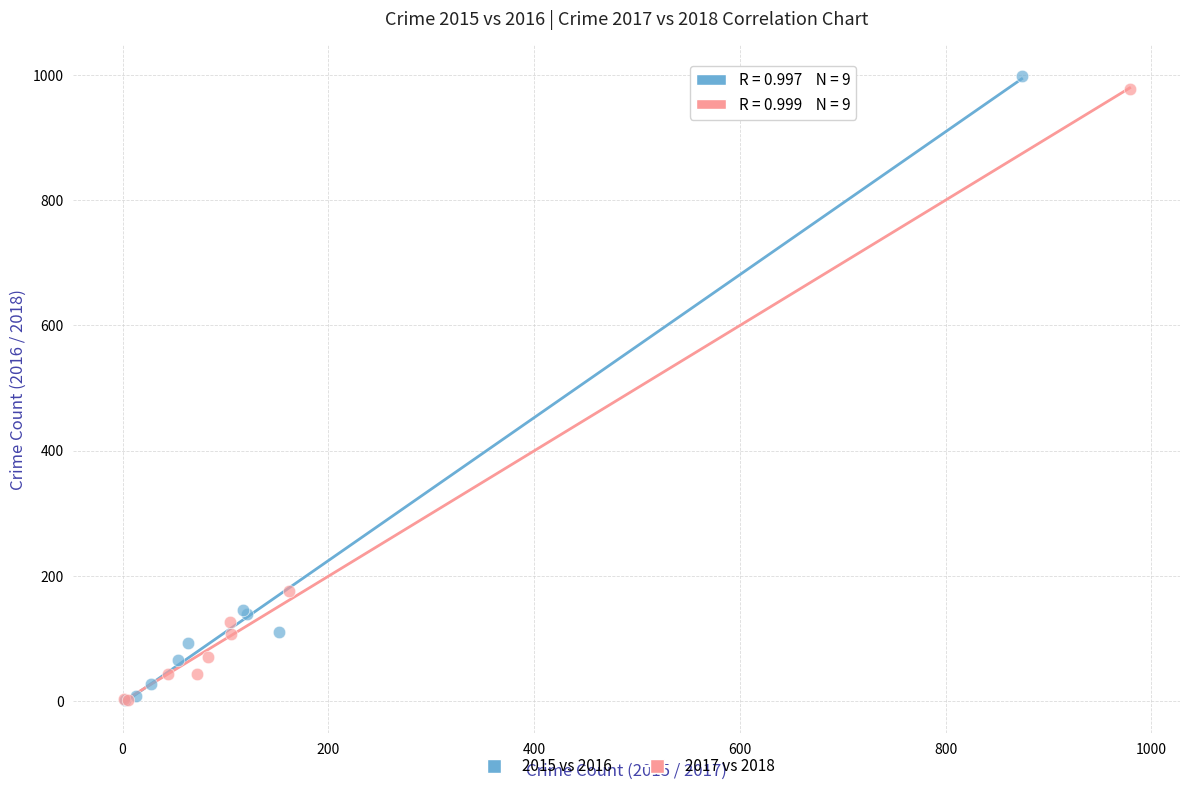

Which series has the widest spread of Y values?

2015 vs 2016